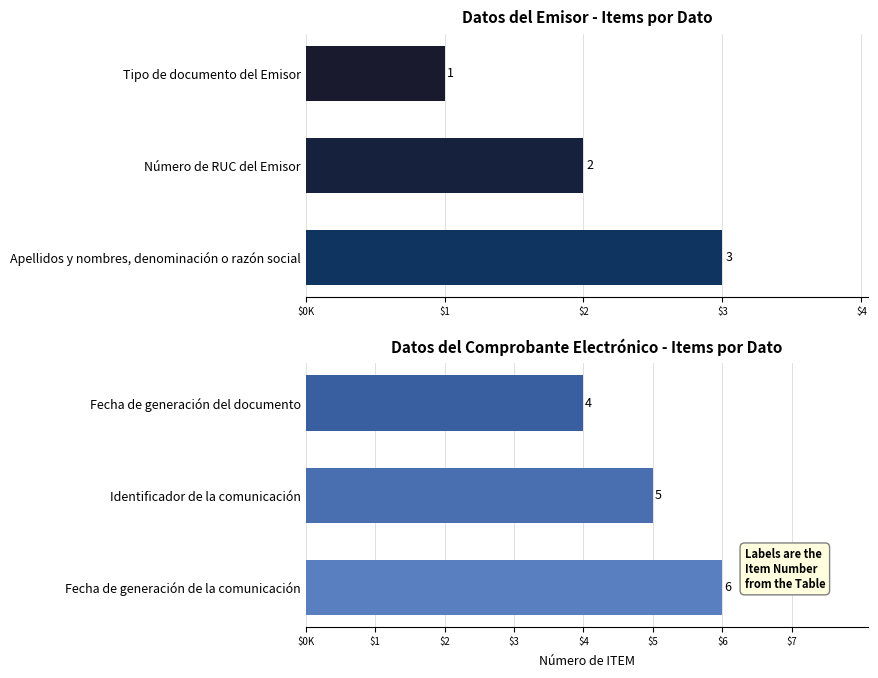

Are the bars grouped side by side (vs. stacked)?

Yes